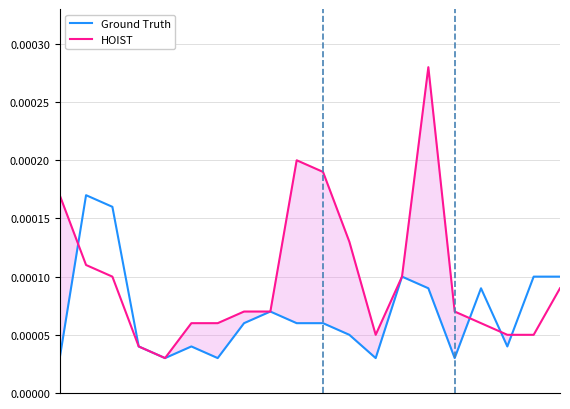

Between which two adjacent categories do Ground Truth and HOIST first intersect?

0 and 1